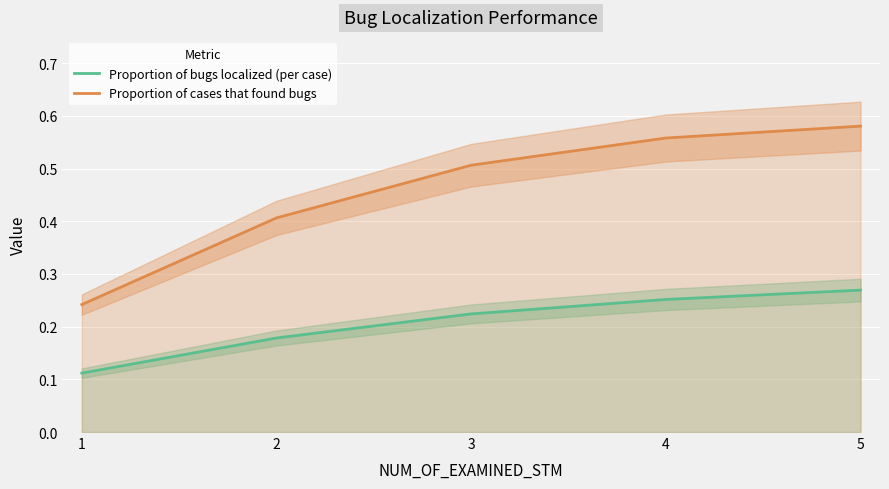

Rank the series at 5 from highest to lowest value.

Proportion of cases that found bugs, Proportion of bugs localized (per case)